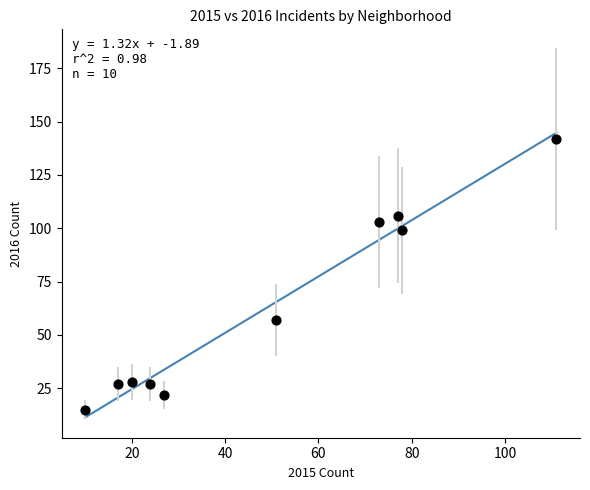

What is the average X value?

49